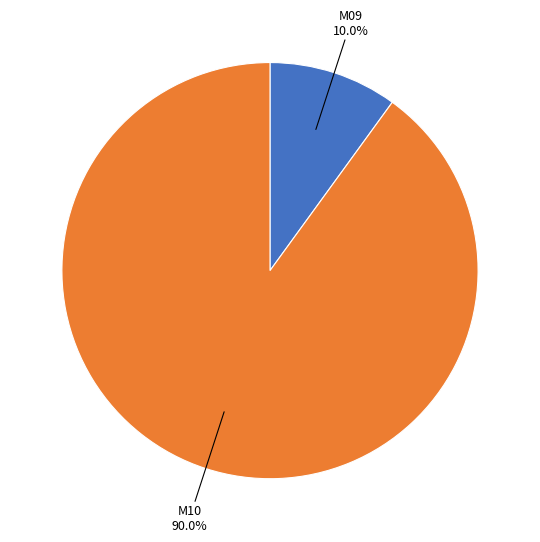

Is there any slice that represents more than half of the pie?

Yes